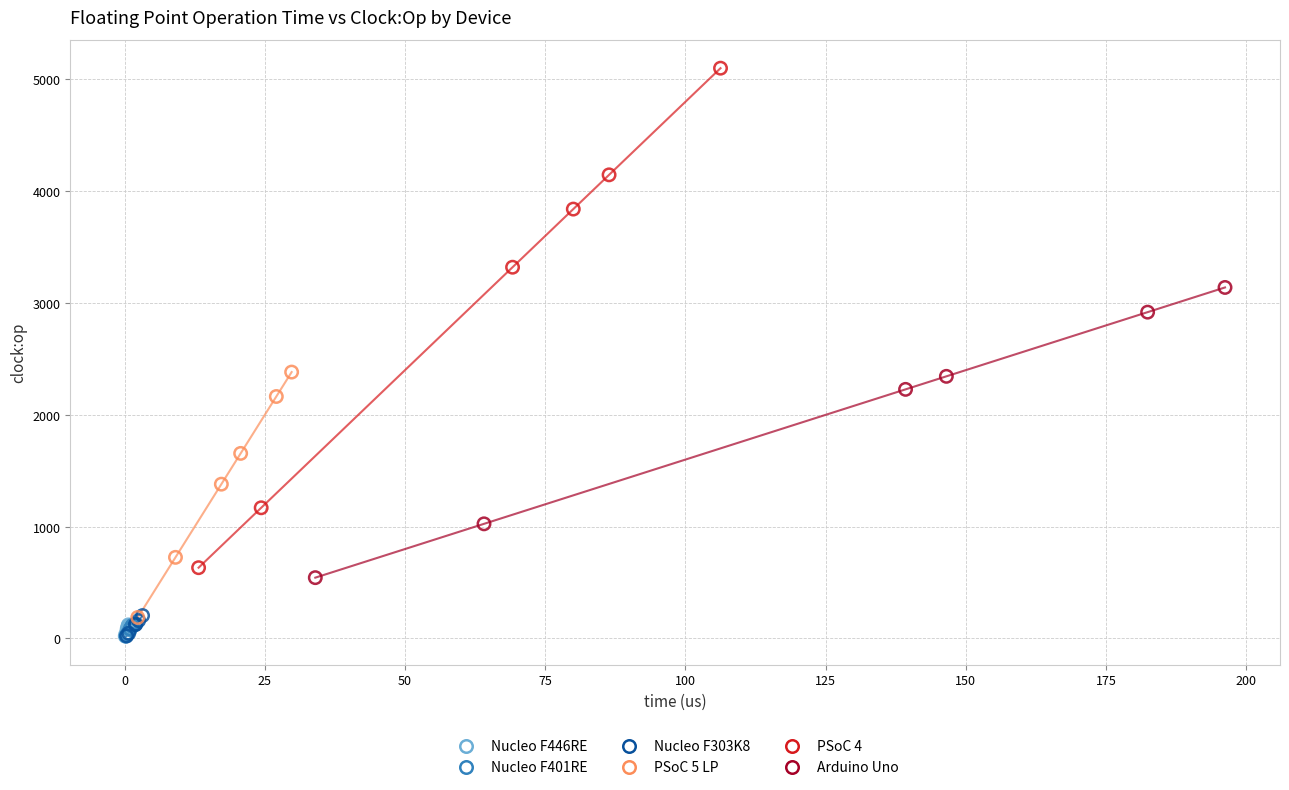

Which series contains the highest Y value?

PSoC 4